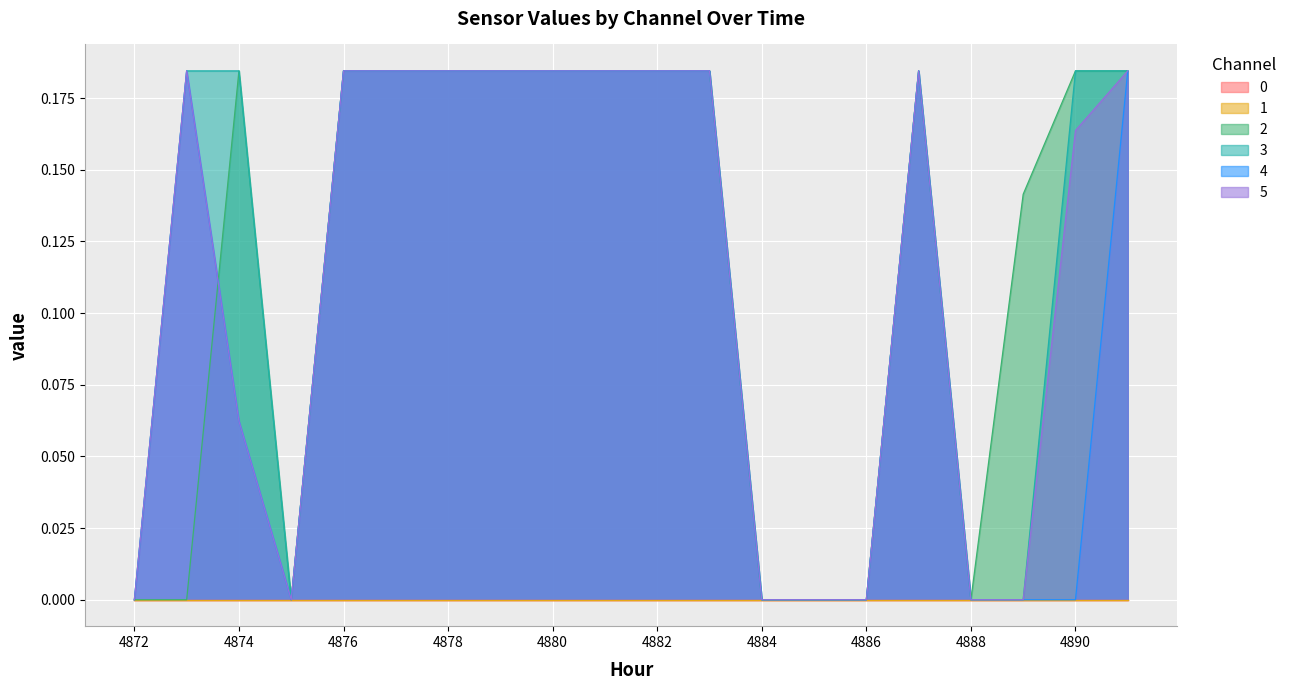

The 4 series shows 0.1 at 4875. True or false?

False